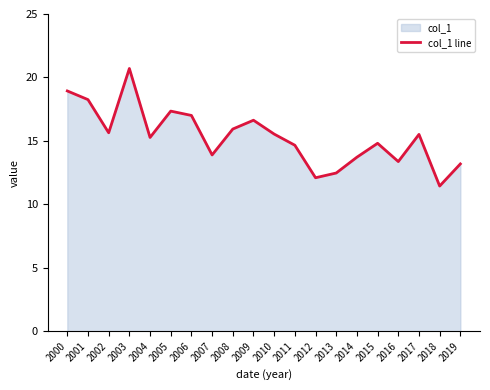

Approximately how many times larger is the value at 2011 compared to 2013?

1.2